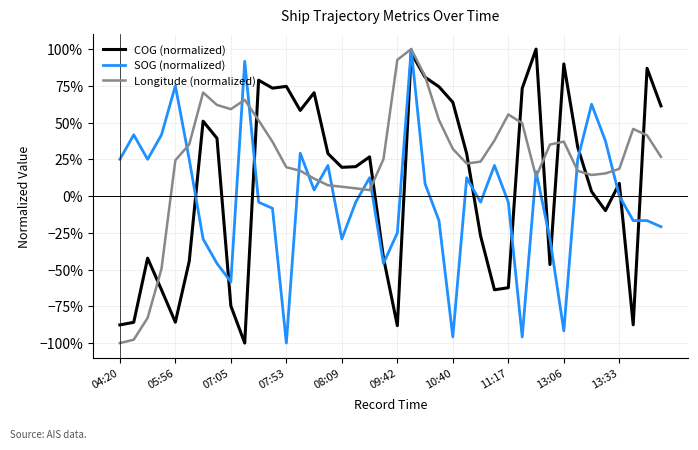

Does the chart have visible grid lines?

Yes